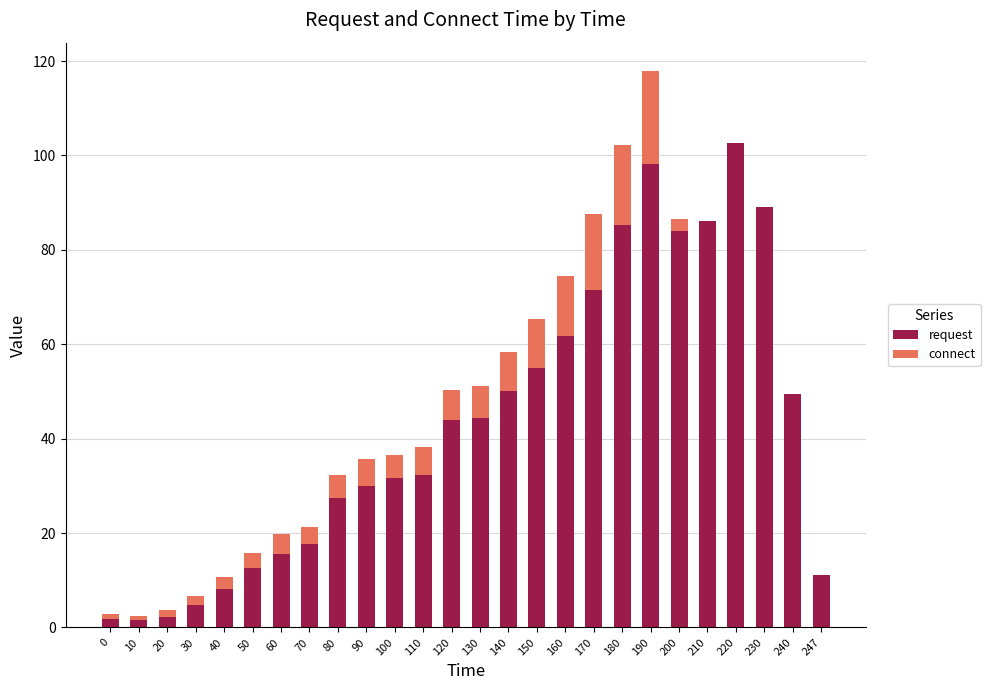

What is the maximum value for request?

102.7